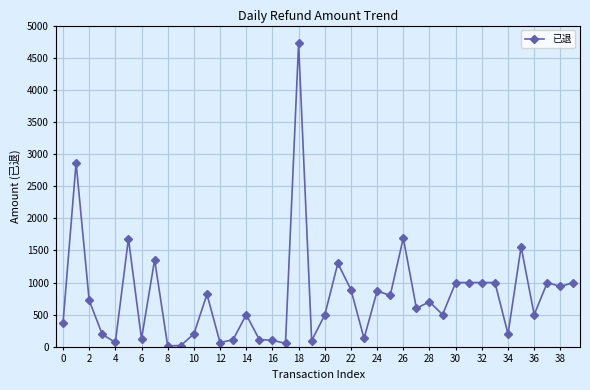

What is the maximum value shown in the chart?

4722